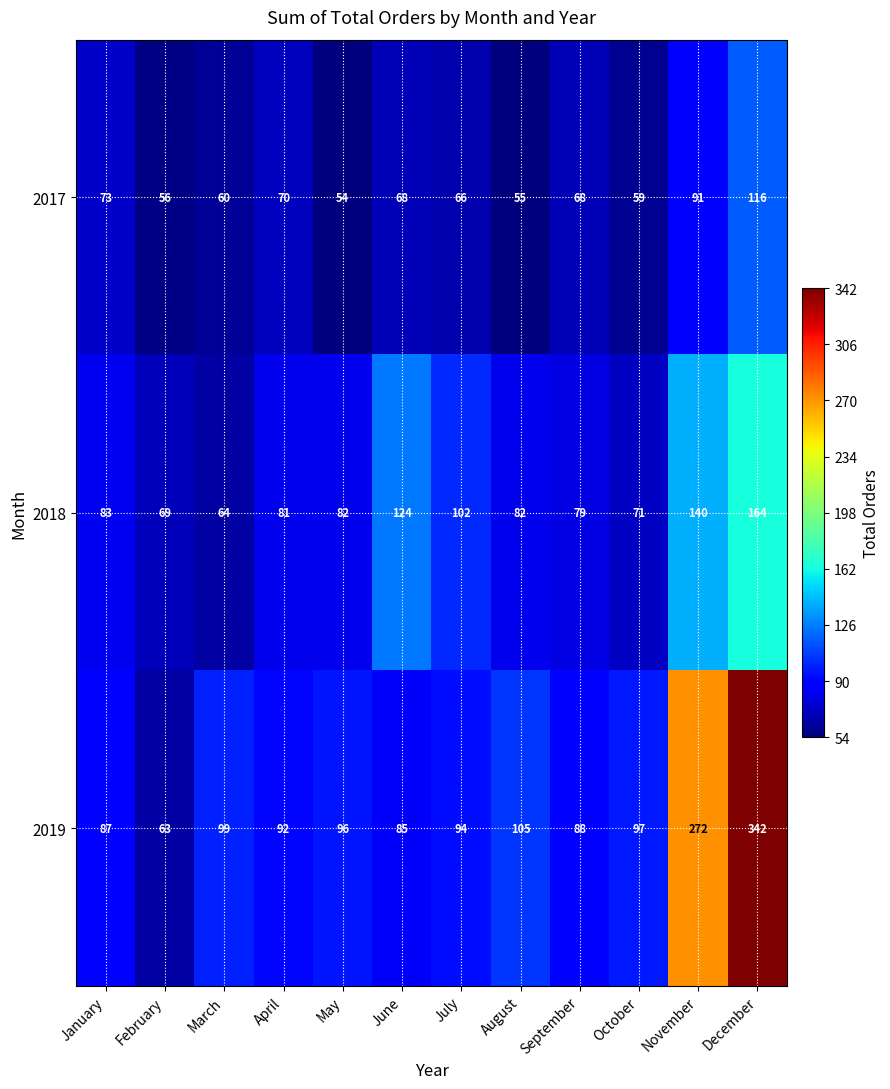

Between May and June, which series saw the biggest shift?

2018